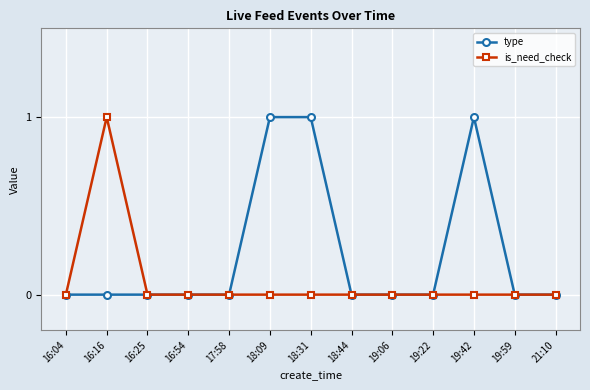

Rank the series by their average value, from lowest to highest.

is_need_check, type